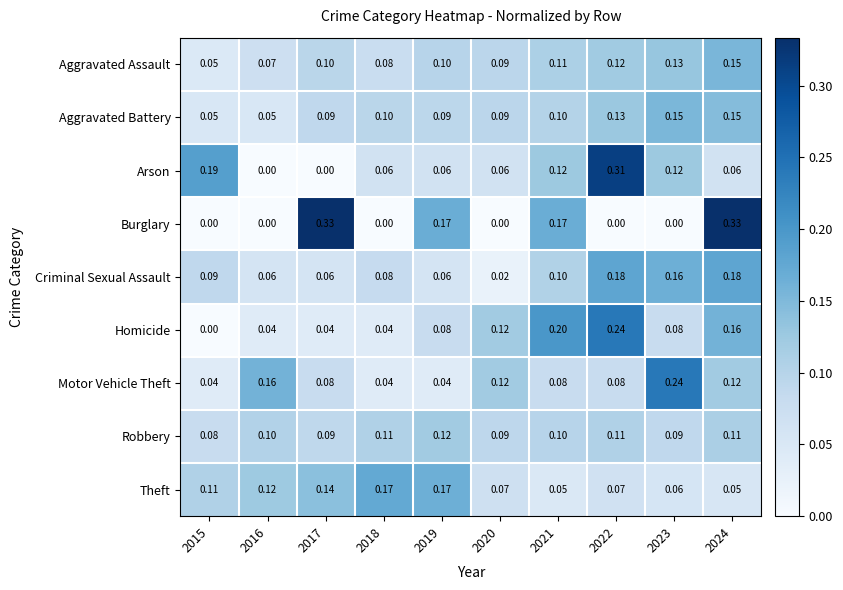

Which series has the widest spread of values?

Burglary